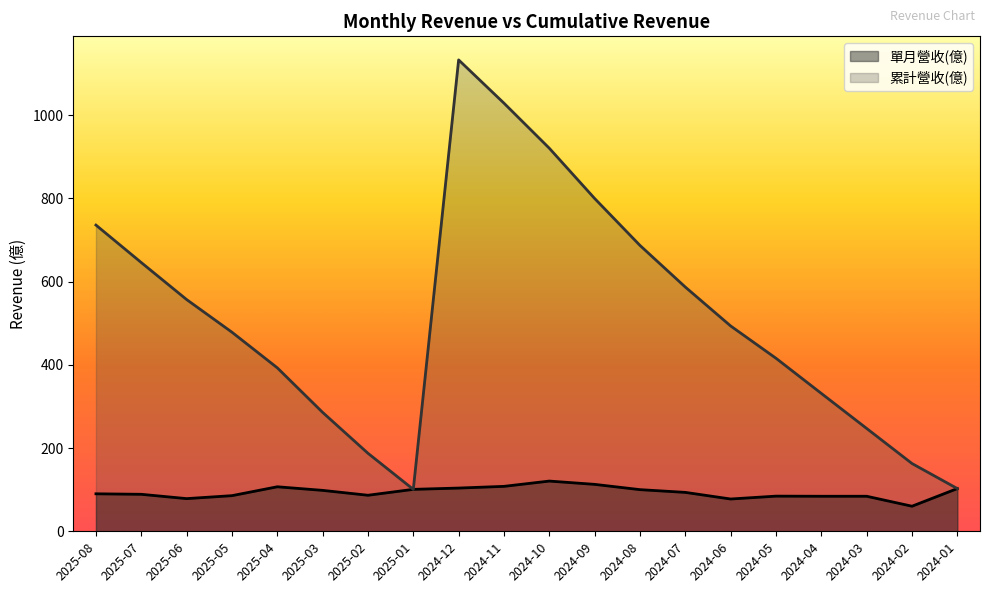

Where is 累計營收(億) nearest to the value 616?

2024-07